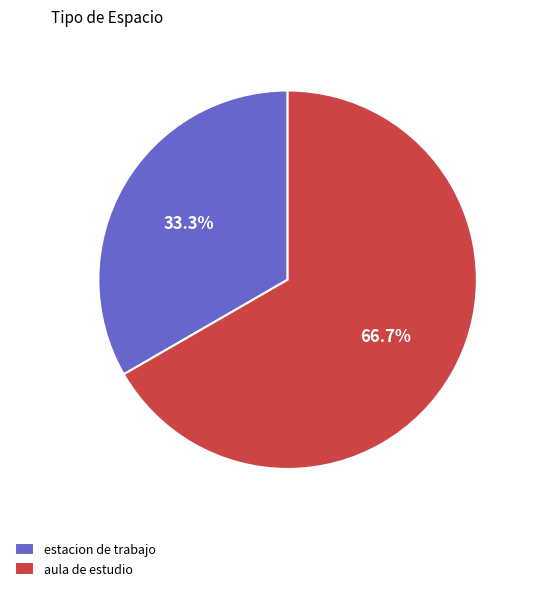

To the nearest percent, what portion does estacion de trabajo represent?

33%